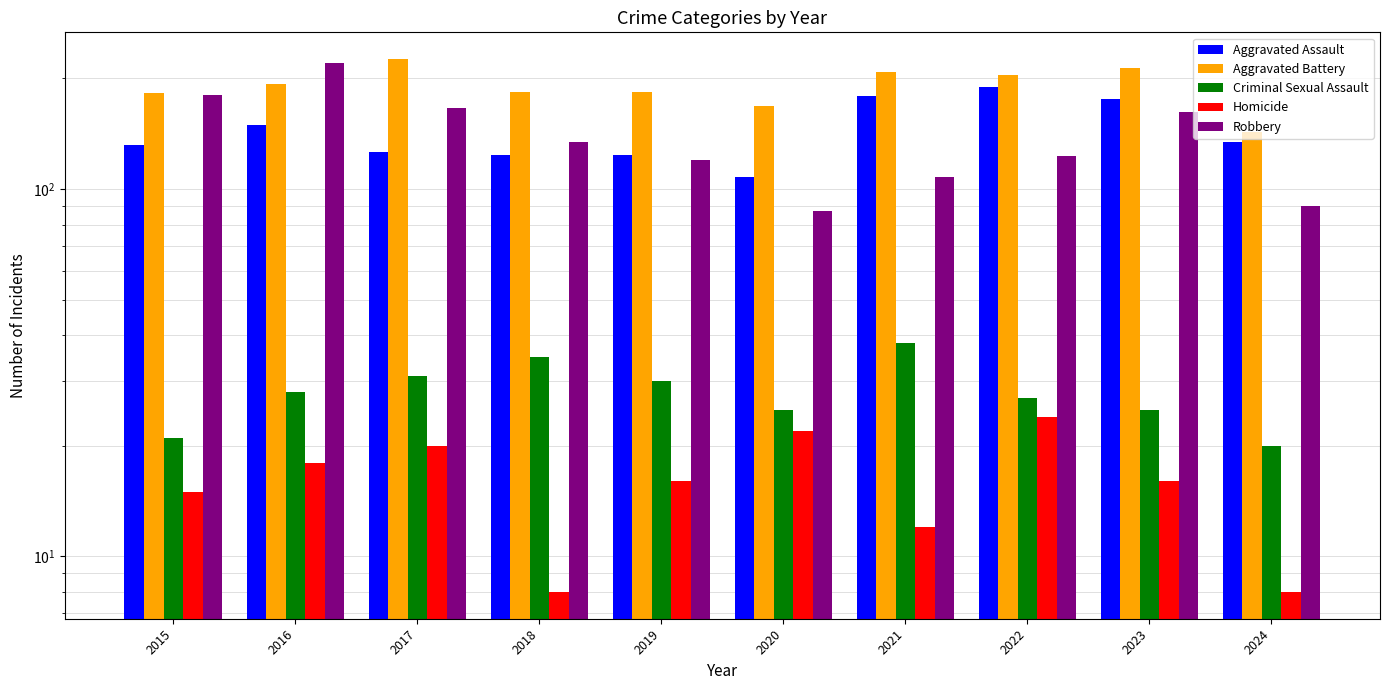

What is the greatest value displayed?

226